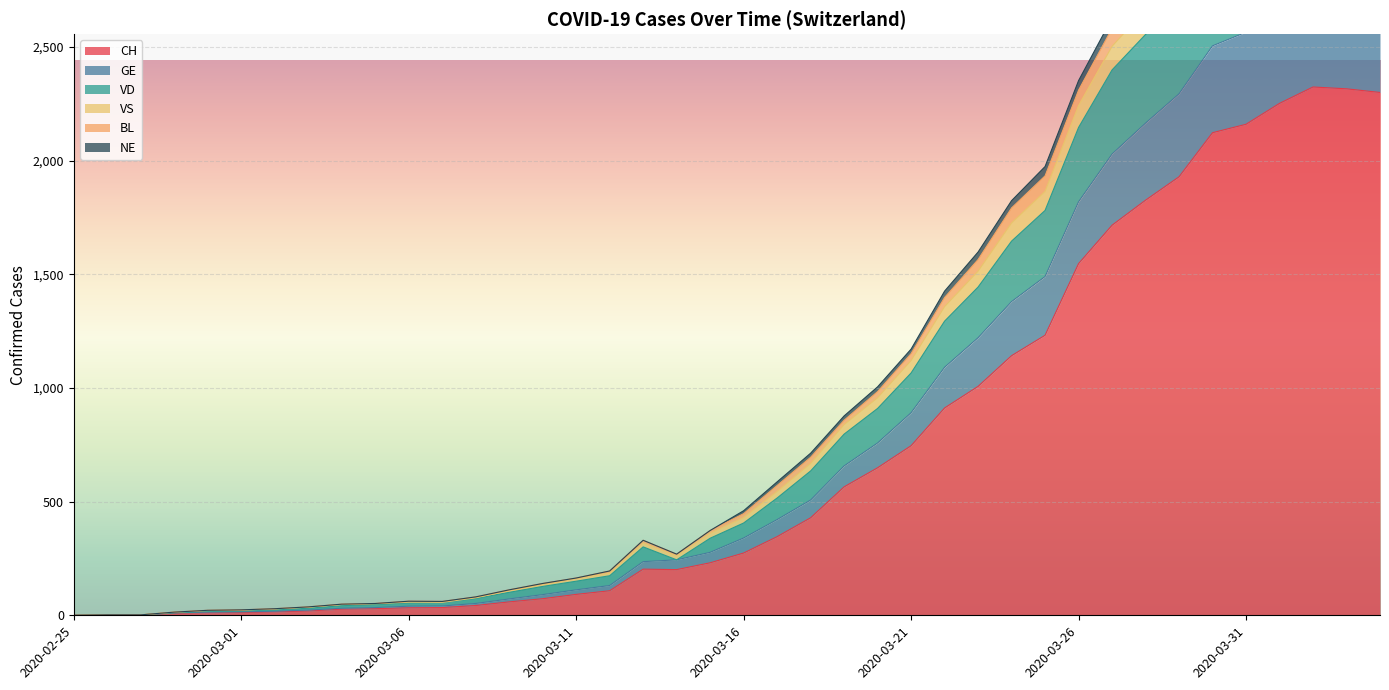

Where does the VS series first go above 430?

2020-03-17